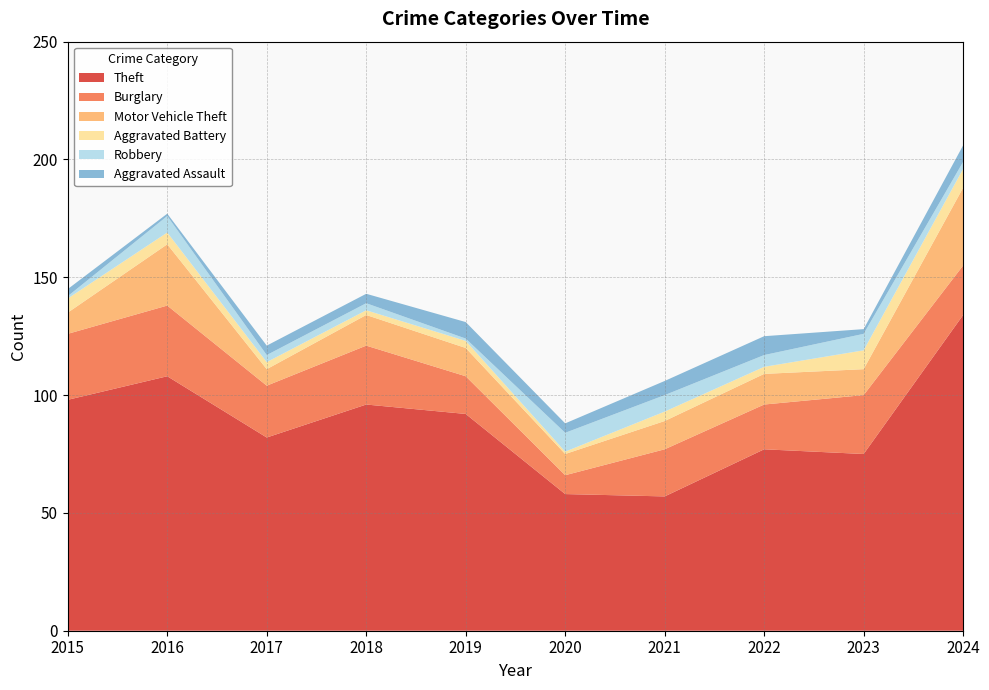

Reading left to right, list all the values displayed in this chart.

Theft: 2015=98	2016=108	2017=82	2018=96	2019=92	2020=58	2021=57	2022=77	2023=75	2024=134
Burglary: 2015=28	2016=30	2017=22	2018=25	2019=16	2020=8	2021=20	2022=19	2023=25	2024=21
Motor Vehicle Theft: 2015=9	2016=26	2017=7	2018=13	2019=12	2020=9	2021=12	2022=13	2023=11	2024=33
Aggravated Battery: 2015=6	2016=5	2017=3	2018=2	2019=3	2020=1	2021=4	2022=3	2023=8	2024=8
Robbery: 2015=1	2016=7	2017=3	2018=3	2019=1	2020=8	2021=7	2022=5	2023=7	2024=3
Aggravated Assault: 2015=3	2016=1	2017=4	2018=4	2019=7	2020=4	2021=6	2022=8	2023=2	2024=7